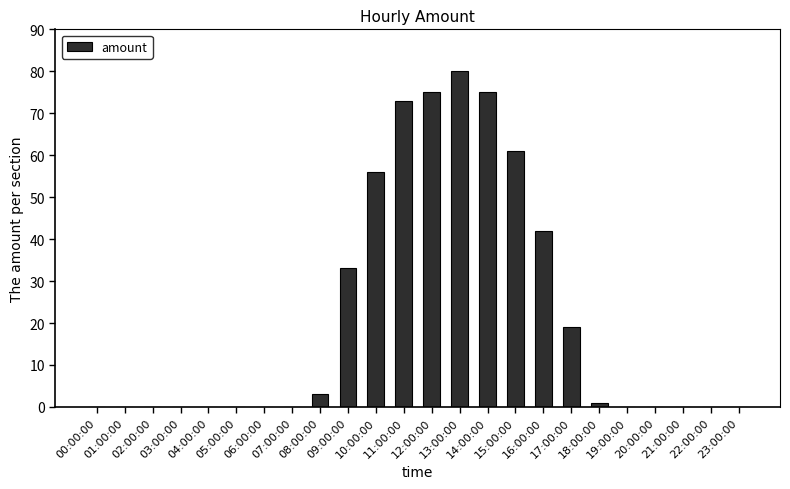

The chart shows a value of 77 at 10:00:00. True or false?

False